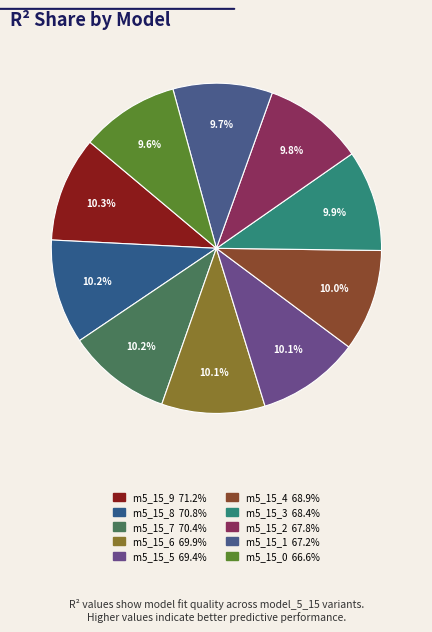

Count the number of slices in the pie.

10